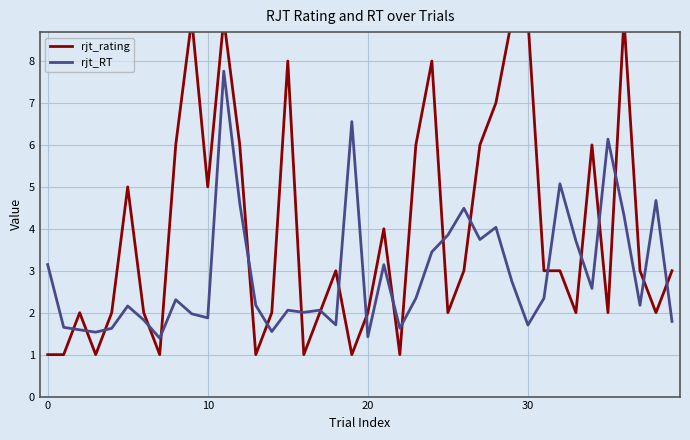

In rjt_RT, how many points are higher than both neighbors (excluding endpoints)?

12